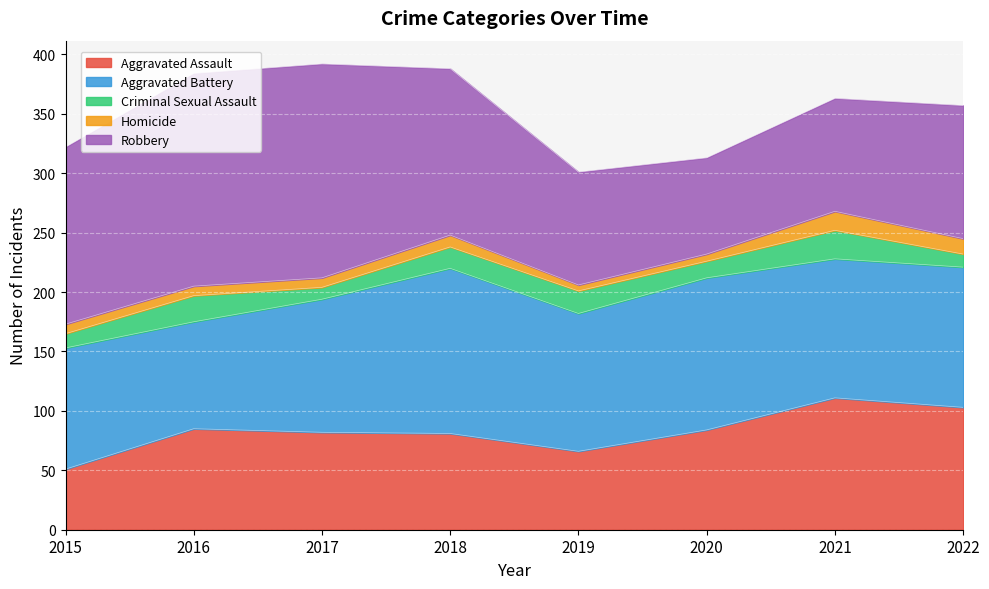

True or false: Criminal Sexual Assault and Aggravated Battery intersect in this chart.

False